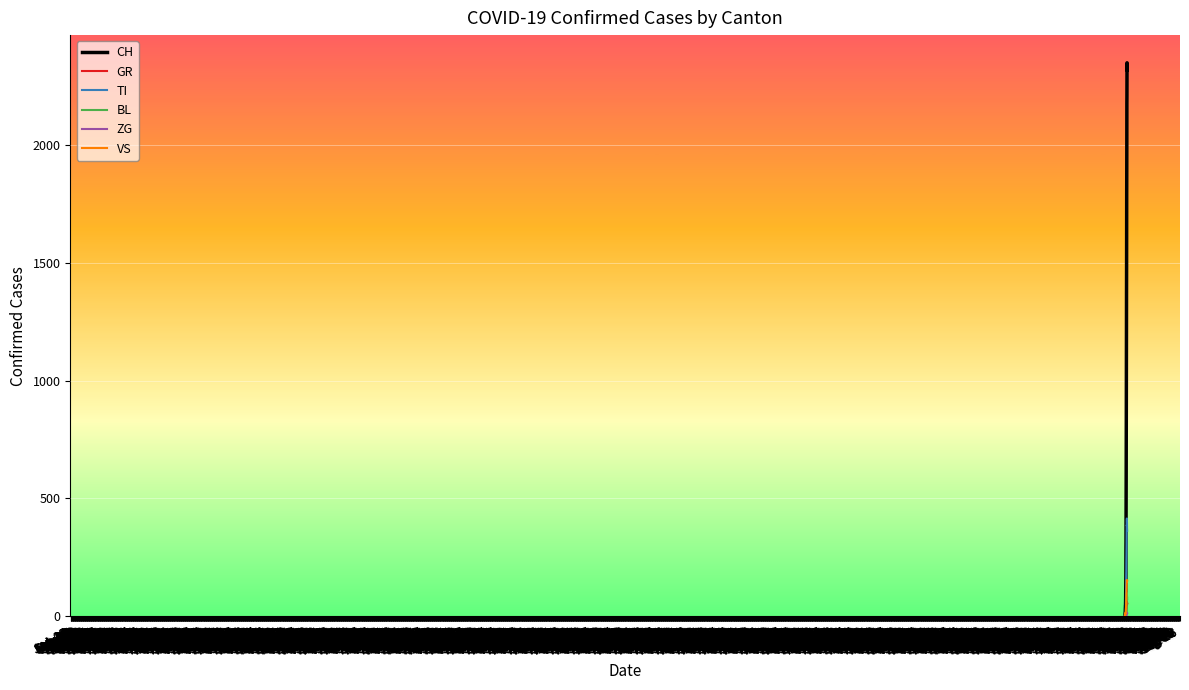

What is the maximum value for BL?

99